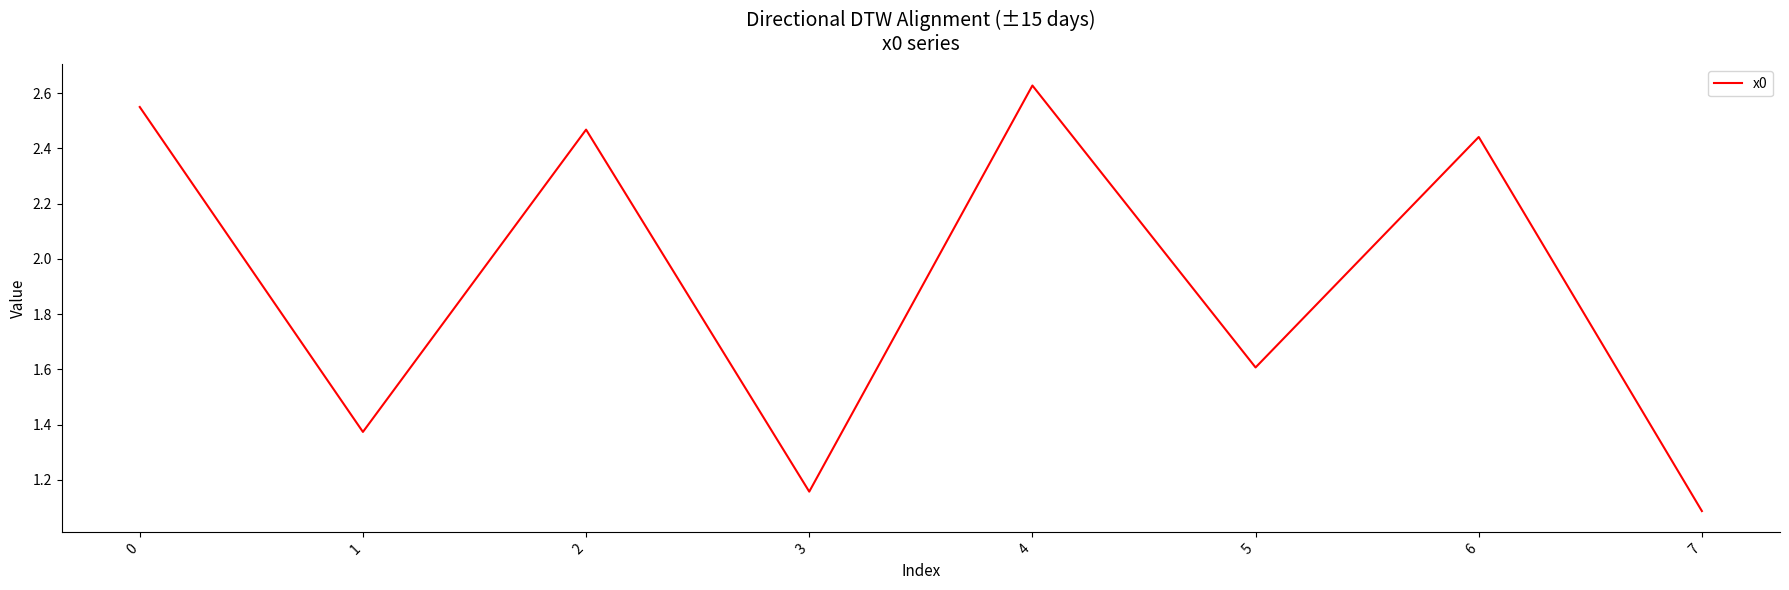

What is the sum of the values at 7 and 5?

2.7